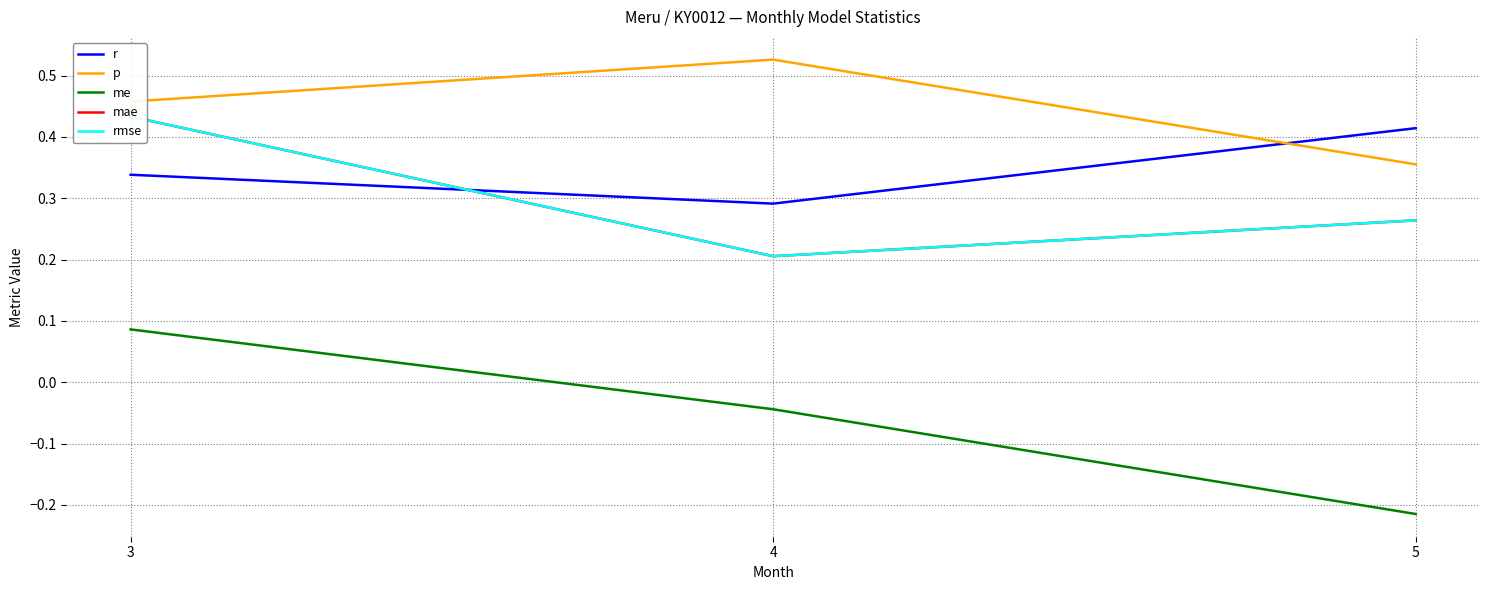

Is this an area chart (filled region under the line)?

No